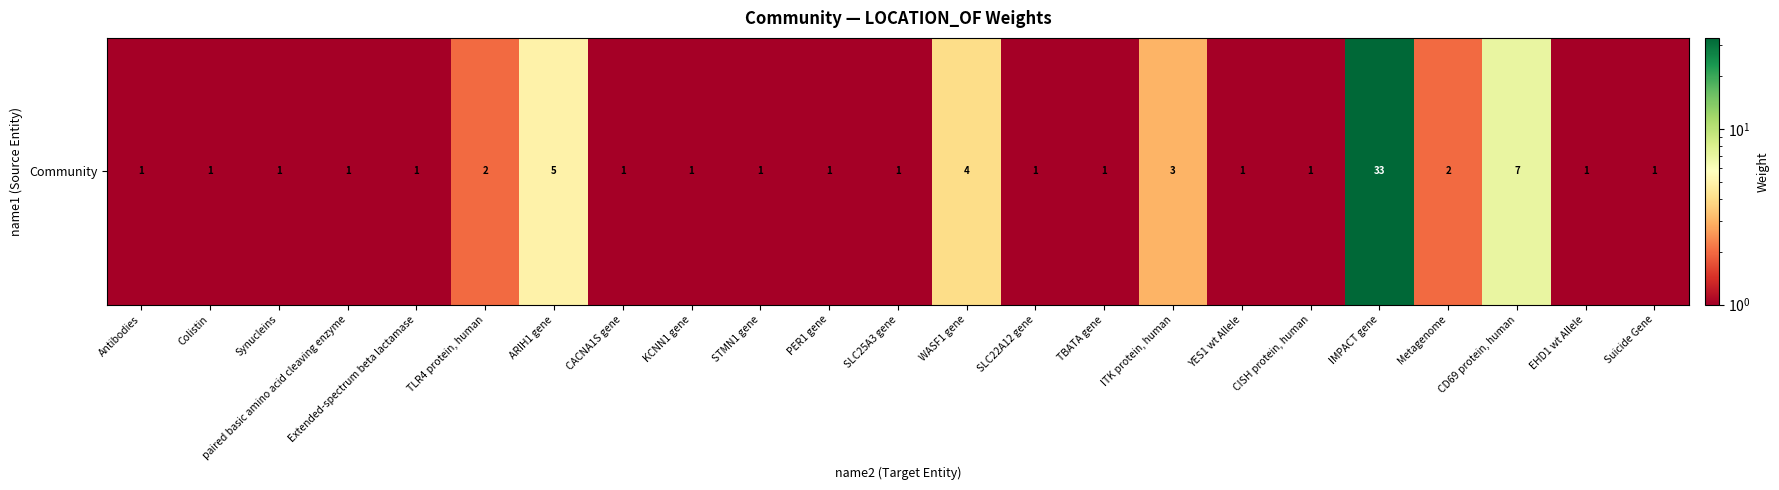

List the labels in order of value, smallest first.

Antibodies, Colistin, Synucleins, paired basic amino acid cleaving enzyme, Extended-spectrum beta lactamase, CACNA1S gene, KCNN1 gene, STMN1 gene, PER1 gene, SLC25A3 gene, SLC22A12 gene, TBATA gene, YES1 wt Allele, CISH protein, human, EHD1 wt Allele, Suicide Gene, TLR4 protein, human, Metagenome, ITK protein, human, WASF1 gene, ARIH1 gene, CD69 protein, human, IMPACT gene